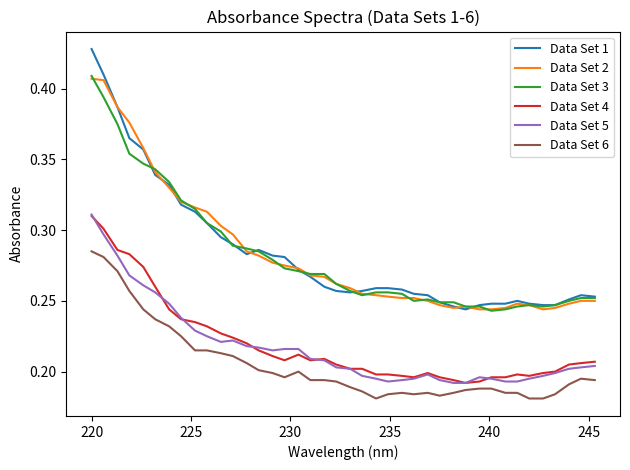

True or false: Data Set 2 and Data Set 4 intersect in this chart.

False